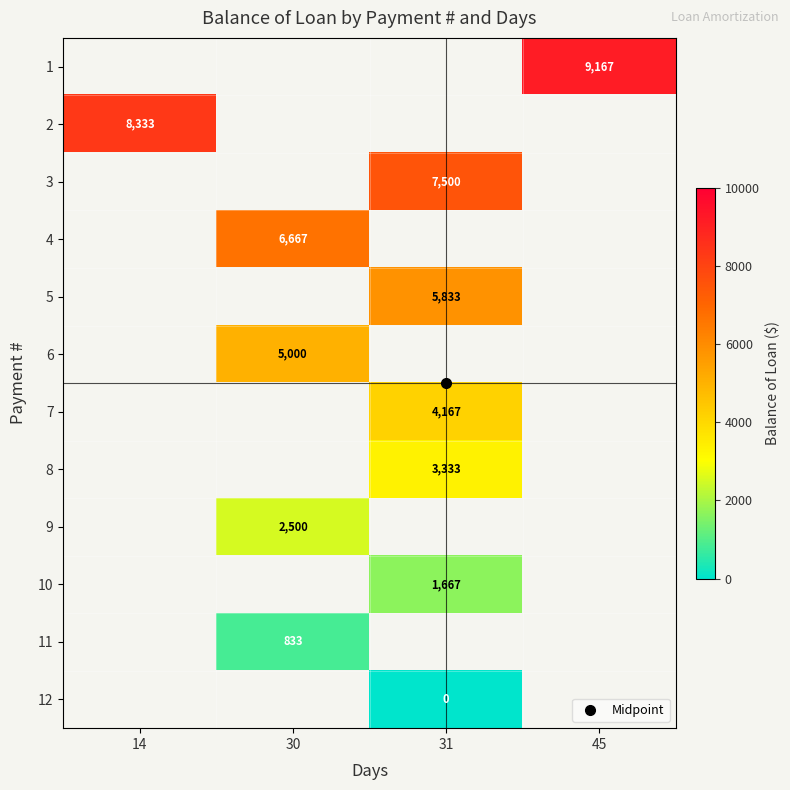

Between 30 and 31, which is larger?

31